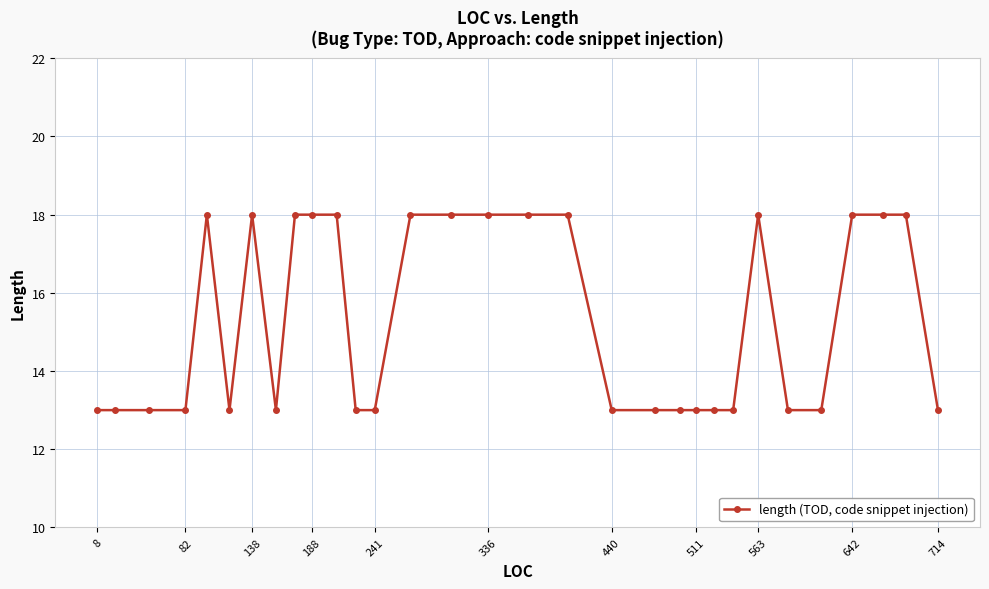

Count the values in the range 13 to 18.

31